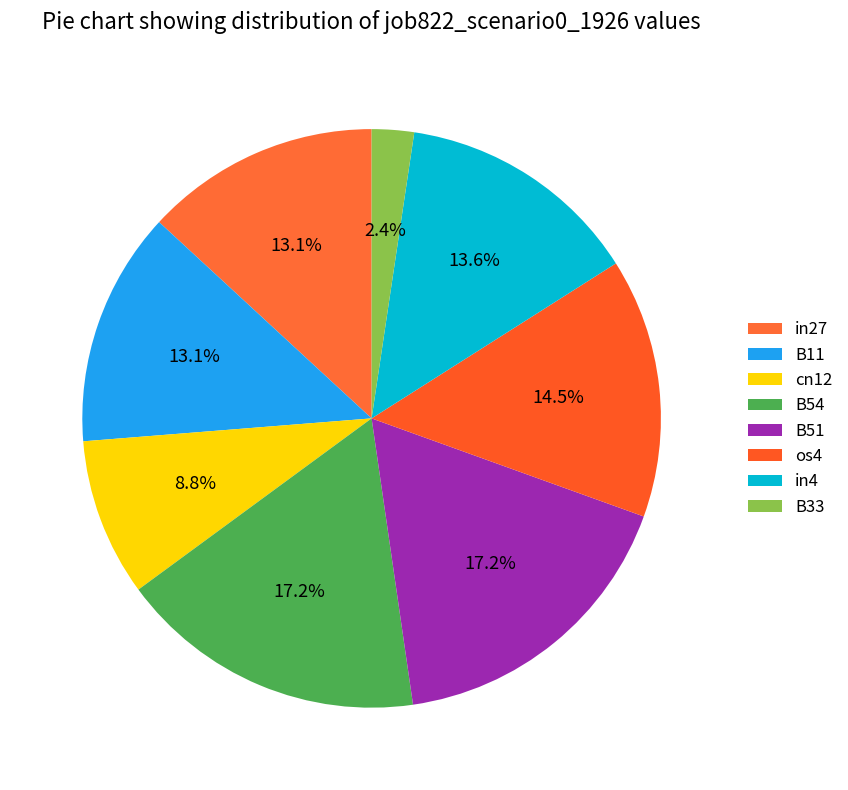

Count the number of slices in the pie.

8